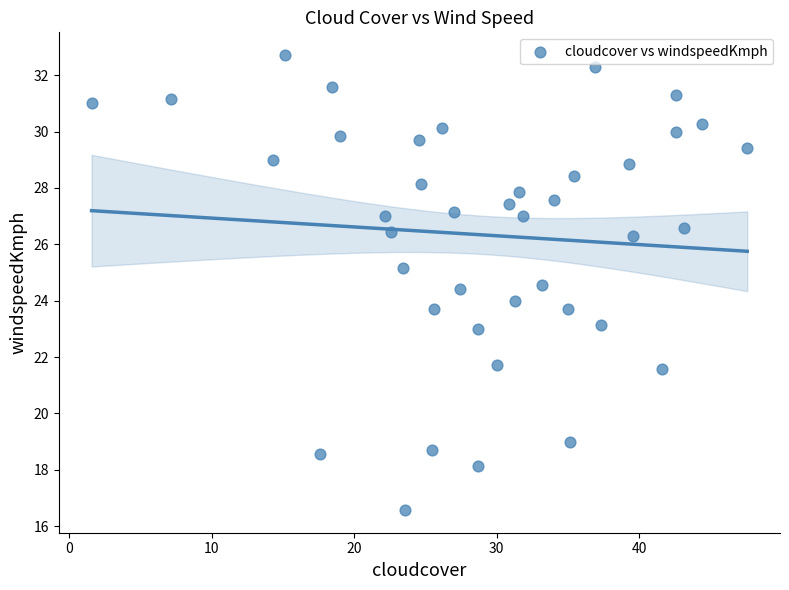

What is the range of X values (max minus min)?

46.0